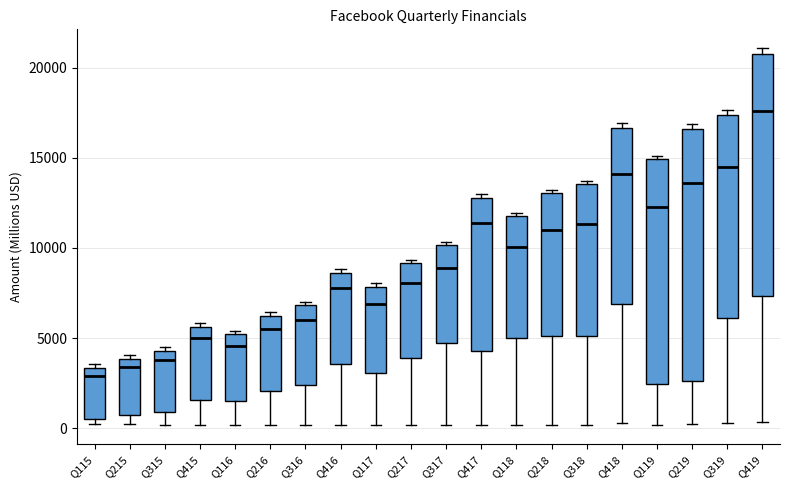

Reading left to right, transcribe this box plot: for each box, give where its median line is, the range the box spans, and where its two whiskers end, as read against the y-axis. The values are not printed on the chart, so give them approximately, as read against the axis.

Q115: median 3000, box 500 to 3500, whiskers 0 to 3500 (just above the box's upper edge)
Q215: median 3500, box 500 to 4000, whiskers 0 to 4000 (just above the box's upper edge)
Q315: median 4000, box 1000 to 4500, whiskers 0 to 4500 (just above the box's upper edge)
Q415: median 5000, box 1500 to 5500, whiskers 0 to 6000
Q116: median 4500, box 1500 to 5000, whiskers 0 to 5500
Q216: median 5500, box 2000 to 6000, whiskers 0 to 6500
Q316: median 6000, box 2500 to 7000, whiskers 0 to 7000 (just above the box's upper edge)
Q416: median 8000, box 3500 to 8500, whiskers 0 to 9000
Q117: median 7000, box 3000 to 8000, whiskers 0 to 8000 (just above the box's upper edge)
Q217: median 8000, box 4000 to 9000, whiskers 0 to 9500
Q317: median 9000, box 4500 to 10000, whiskers 0 to 10500
Q417: median 11500, box 4500 to 13000, whiskers 0 to 13000 (just above the box's upper edge)
Q118: median 10000, box 5000 to 12000, whiskers 0 to 12000 (just above the box's upper edge)
Q218: median 11000, box 5000 to 13000, whiskers 0 to 13000 (just above the box's upper edge)
Q318: median 11500, box 5000 to 13500, whiskers 0 to 13500 (just above the box's upper edge)
Q418: median 14000, box 7000 to 16500, whiskers 500 to 17000
Q119: median 12500, box 2500 to 15000, whiskers 0 to 15000 (just above the box's upper edge)
Q219: median 13500, box 2500 to 16500, whiskers 500 to 17000
Q319: median 14500, box 6000 to 17500, whiskers 500 to 17500 (just above the box's upper edge)
Q419: median 17500, box 7500 to 20500, whiskers 500 to 21000